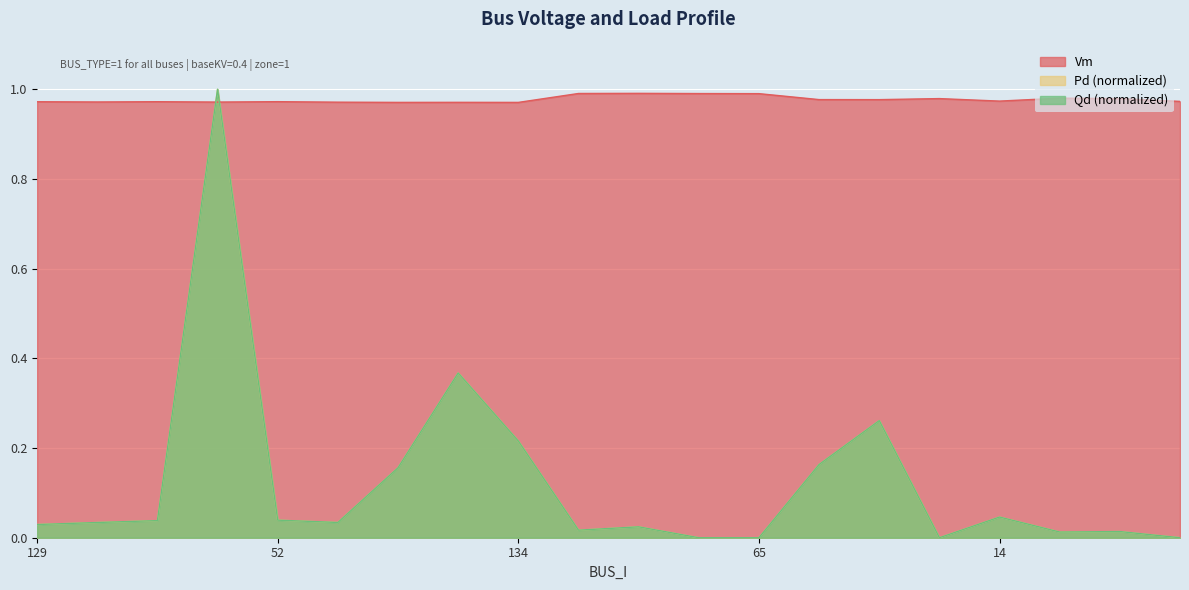

Between 132 and 12, which series saw the biggest shift?

Pd